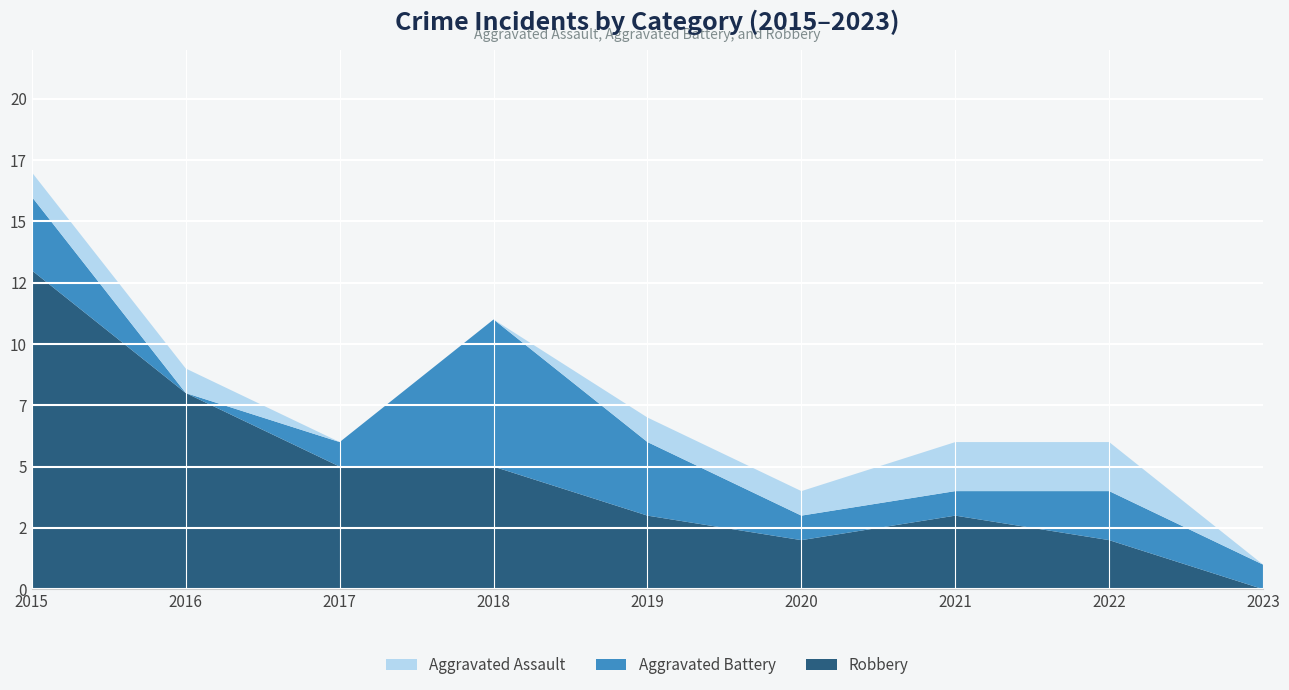

Reading left to right, list all the values displayed in this chart.

Aggravated Assault: 2015=1	2016=1	2017=0	2018=0	2019=1	2020=1	2021=2	2022=2	2023=0
Aggravated Battery: 2015=3	2016=0	2017=1	2018=6	2019=3	2020=1	2021=1	2022=2	2023=1
Robbery: 2015=13	2016=8	2017=5	2018=5	2019=3	2020=2	2021=3	2022=2	2023=0